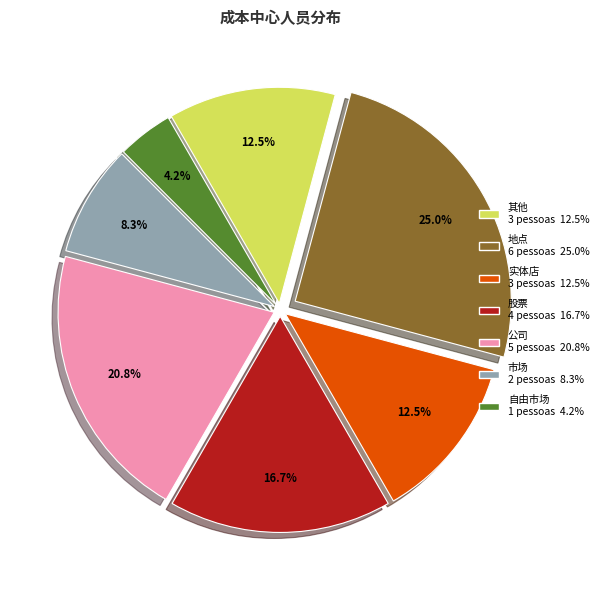

How many slices are in this pie chart?

7